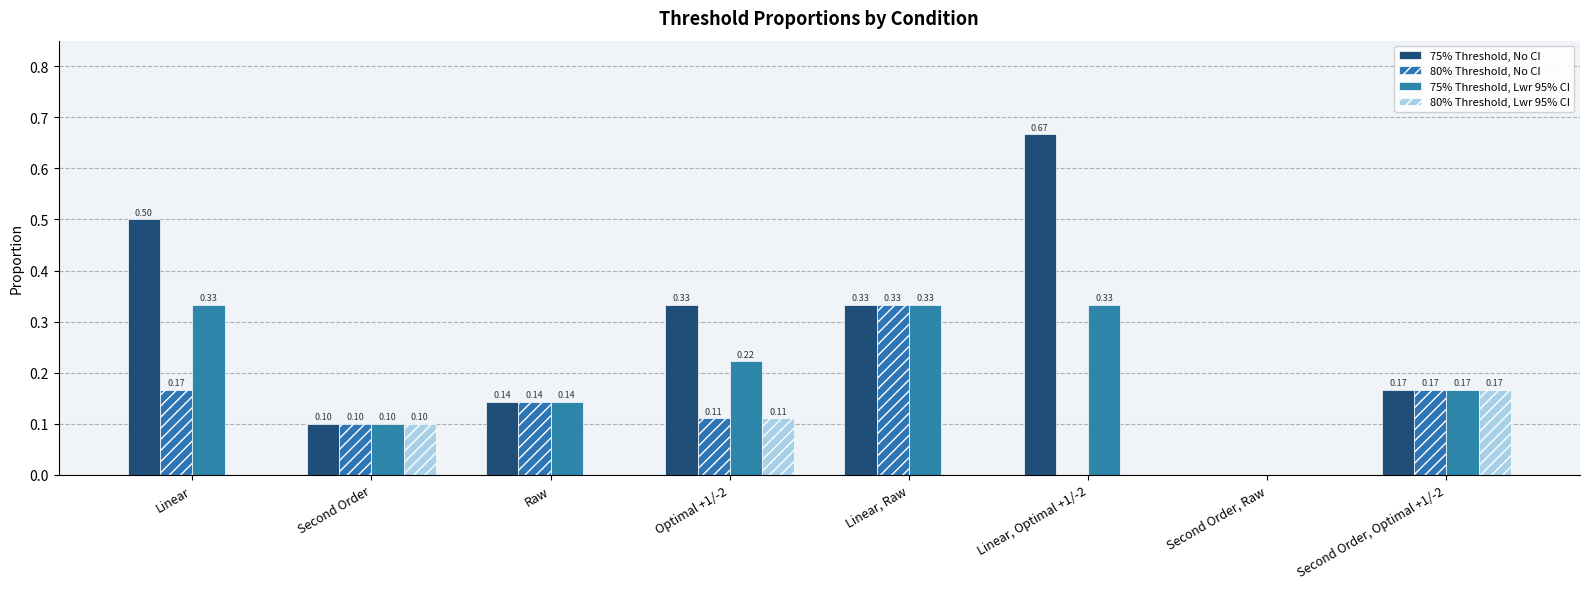

How many categories are shown in the chart?

8